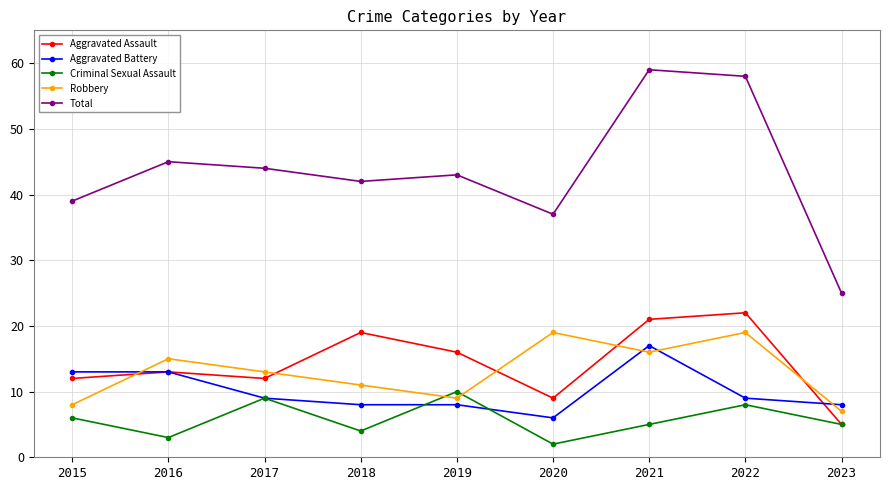

What is the difference between the maximum and second lowest values in the Aggravated Battery series?

9